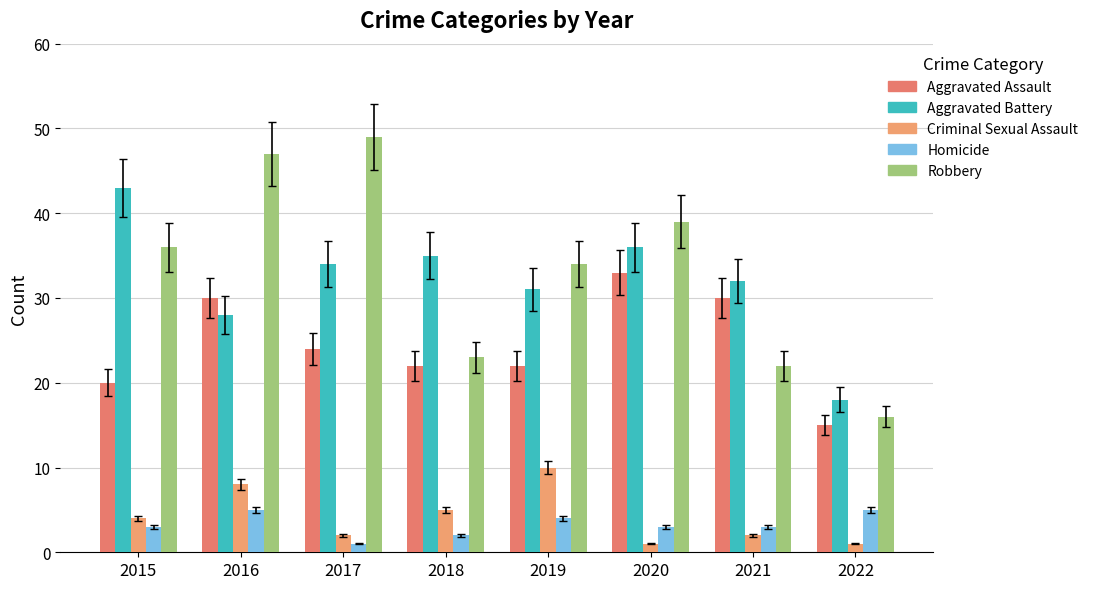

How many data points in Aggravated Battery are less than 34?

4